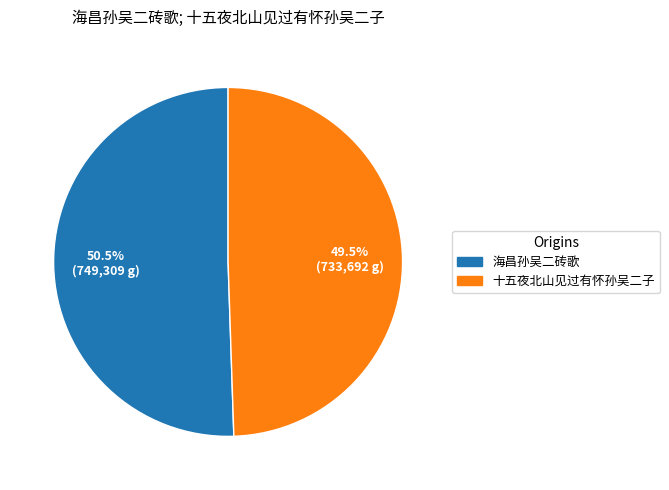

Combined, what portion of the pie is 海昌孙吴二砖歌 and 十五夜北山见过有怀孙吴二子?

100.0%